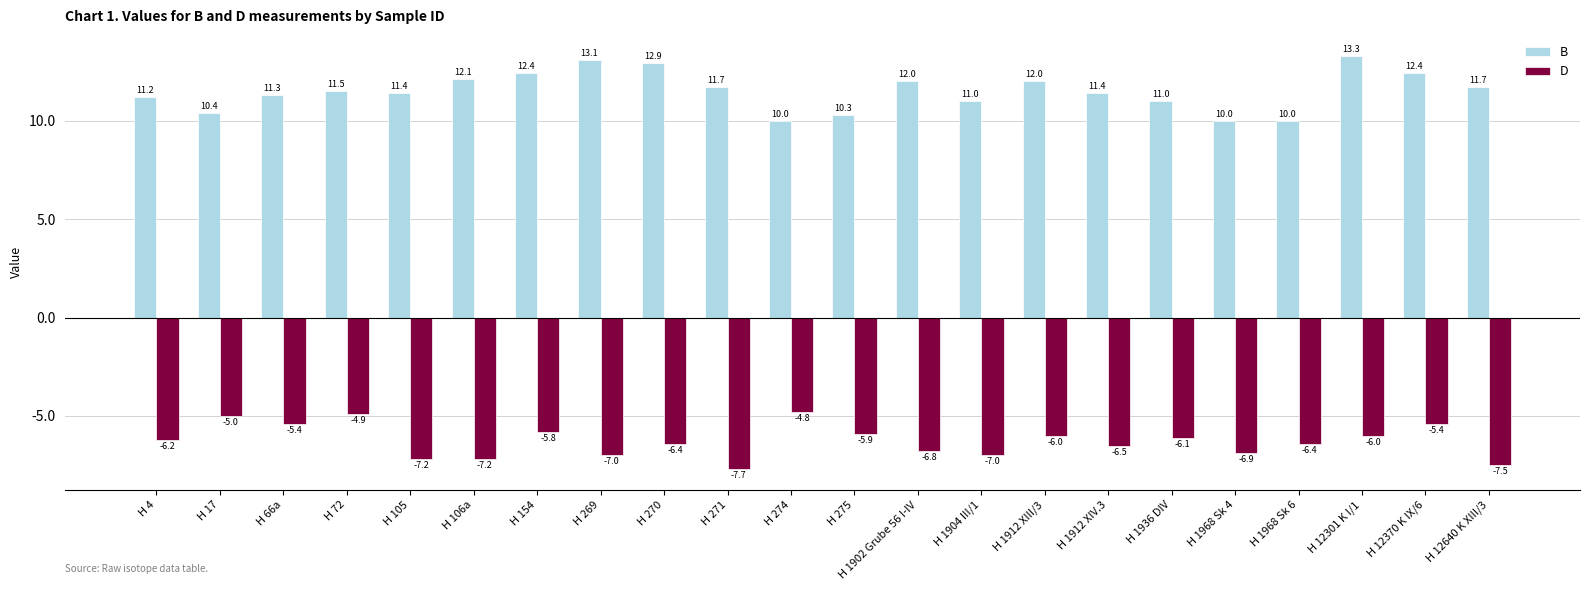

Is it true that B equals 10.0 at H 1968 Sk 6?

True